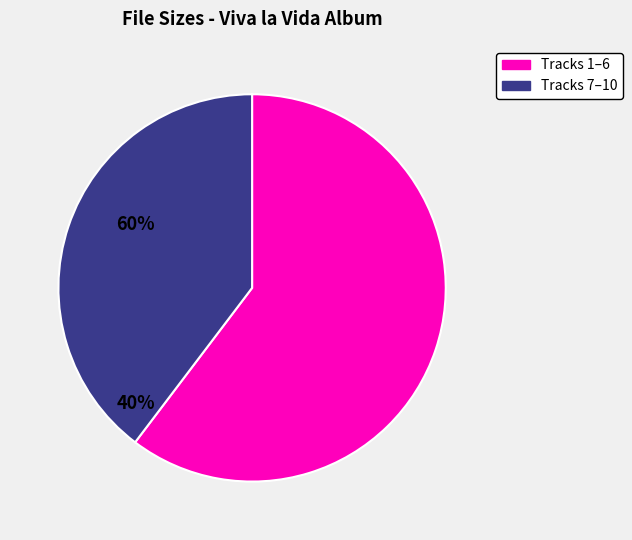

Is there any slice that represents more than half of the pie?

Yes